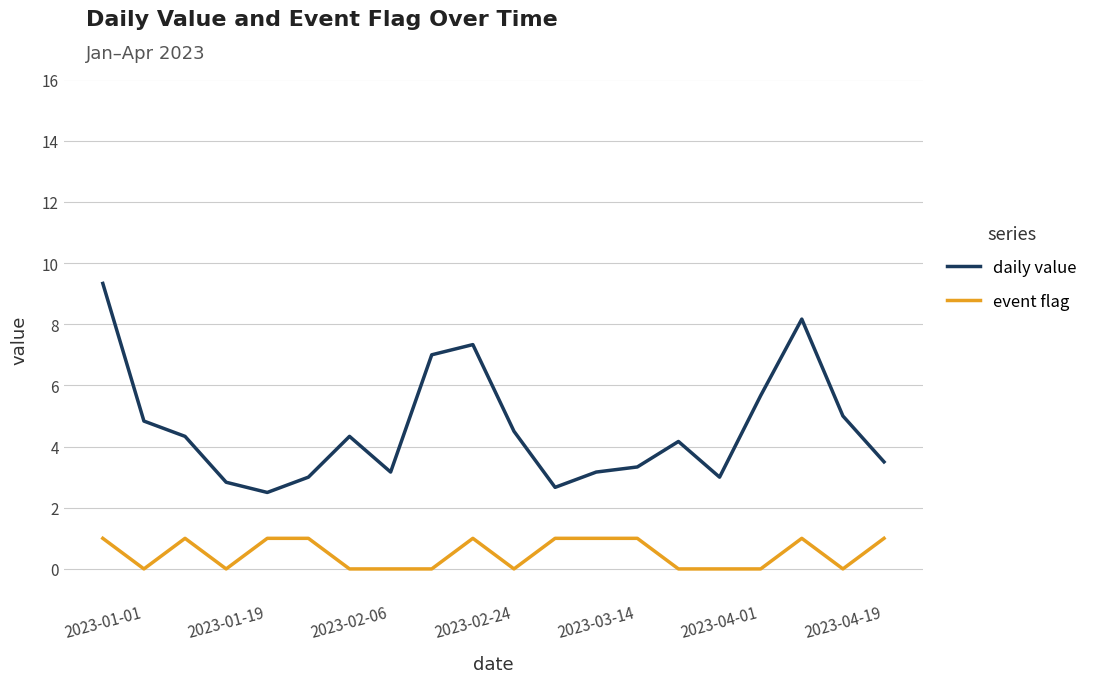

True or false: event flag and daily value cross at least once.

False